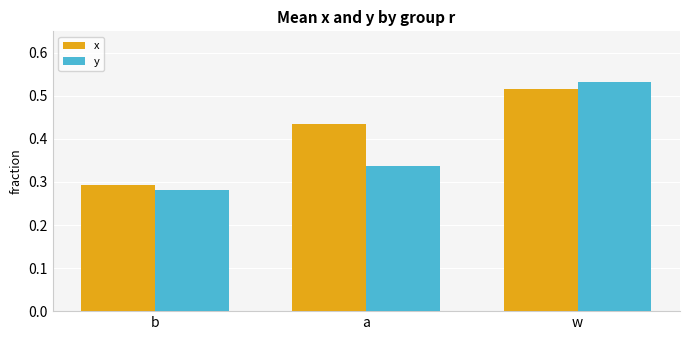

Which series has the largest range (max minus min)?

y